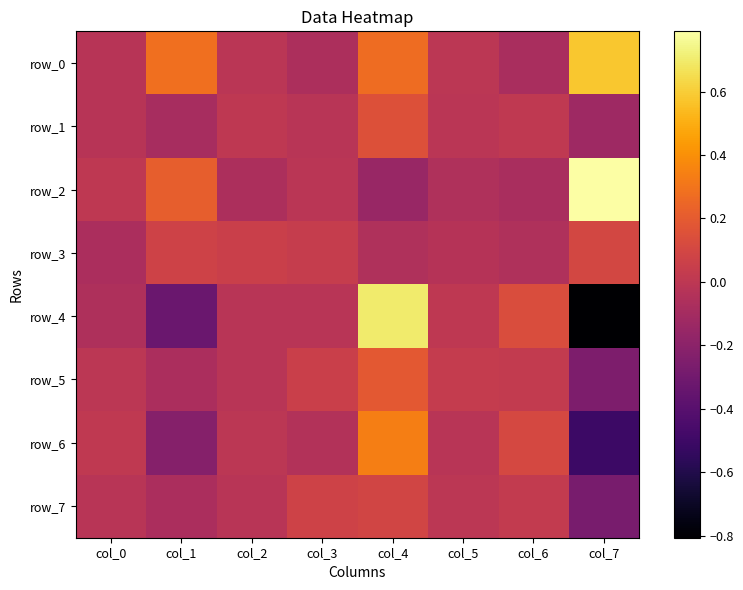

True or false: row_1 has a value of -0.1 at col_7.

True